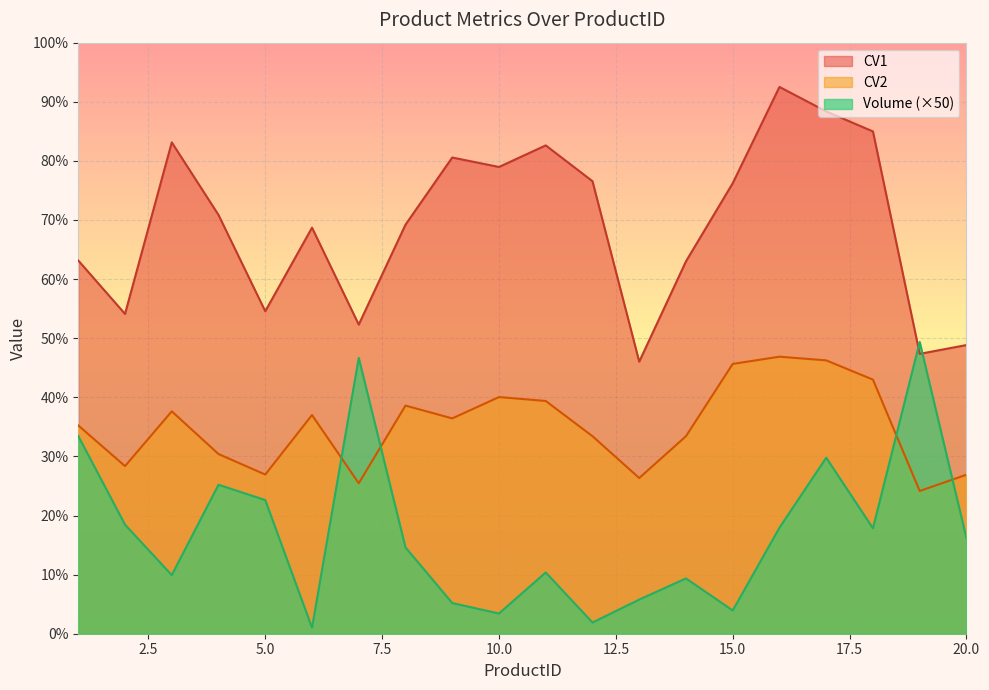

How many times do CV2 and Volume cross each other?

4